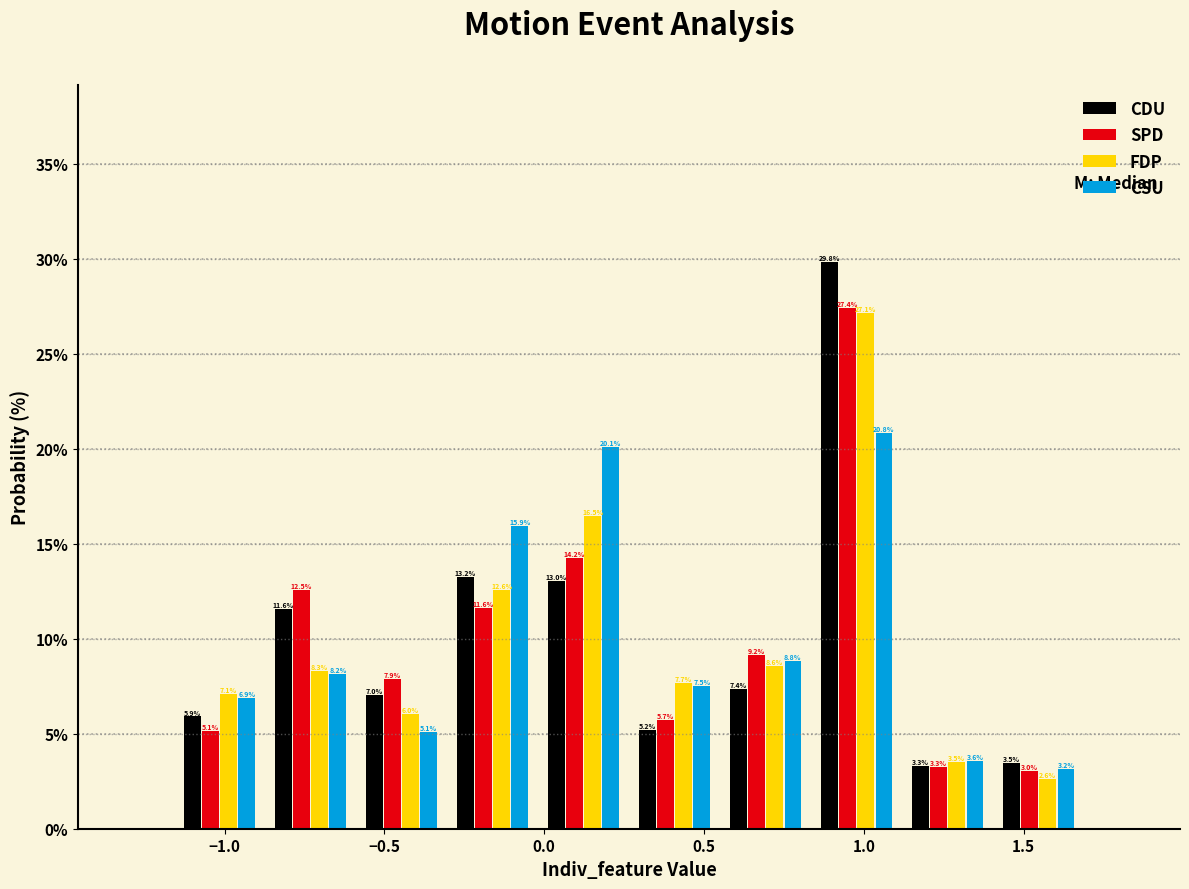

Reading left to right, transcribe this chart: for each range on the x-axis, give the height of each series' bar. The bar edges are not printed on the chart, so give them approximately, as read against the axis.

-1.15 to -0.85: CDU=5.9	SPD=5.1	FDP=7.1	CSU=6.9
-0.85 to -0.60: CDU=11.6	SPD=12.5	FDP=8.3	CSU=8.2
-0.60 to -0.30: CDU=7.0	SPD=7.9	FDP=6.0	CSU=5.1
-0.30 to 0.00: CDU=13.2	SPD=11.6	FDP=12.6	CSU=15.9
0.00 to 0.25: CDU=13.0	SPD=14.2	FDP=16.5	CSU=20.1
0.25 to 0.55: CDU=5.2	SPD=5.7	FDP=7.7	CSU=7.5
0.55 to 0.85: CDU=7.4	SPD=9.2	FDP=8.6	CSU=8.8
0.85 to 1.10: CDU=29.8	SPD=27.4	FDP=27.1	CSU=20.8
1.10 to 1.40: CDU=3.3	SPD=3.3	FDP=3.5	CSU=3.6
1.40 to 1.70: CDU=3.5	SPD=3.0	FDP=2.6	CSU=3.2